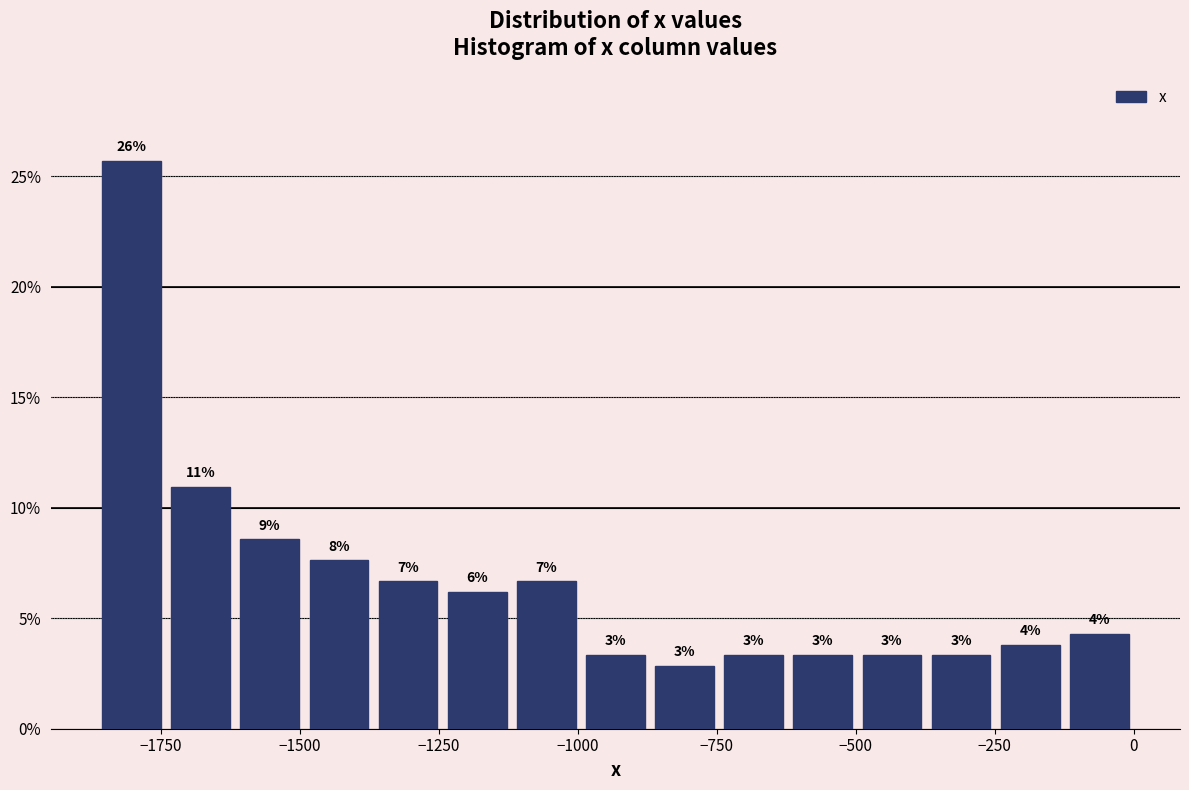

Around what value on the x-axis is the tallest bar? Give the approximate position of its centre, as read against the axis.

-1800